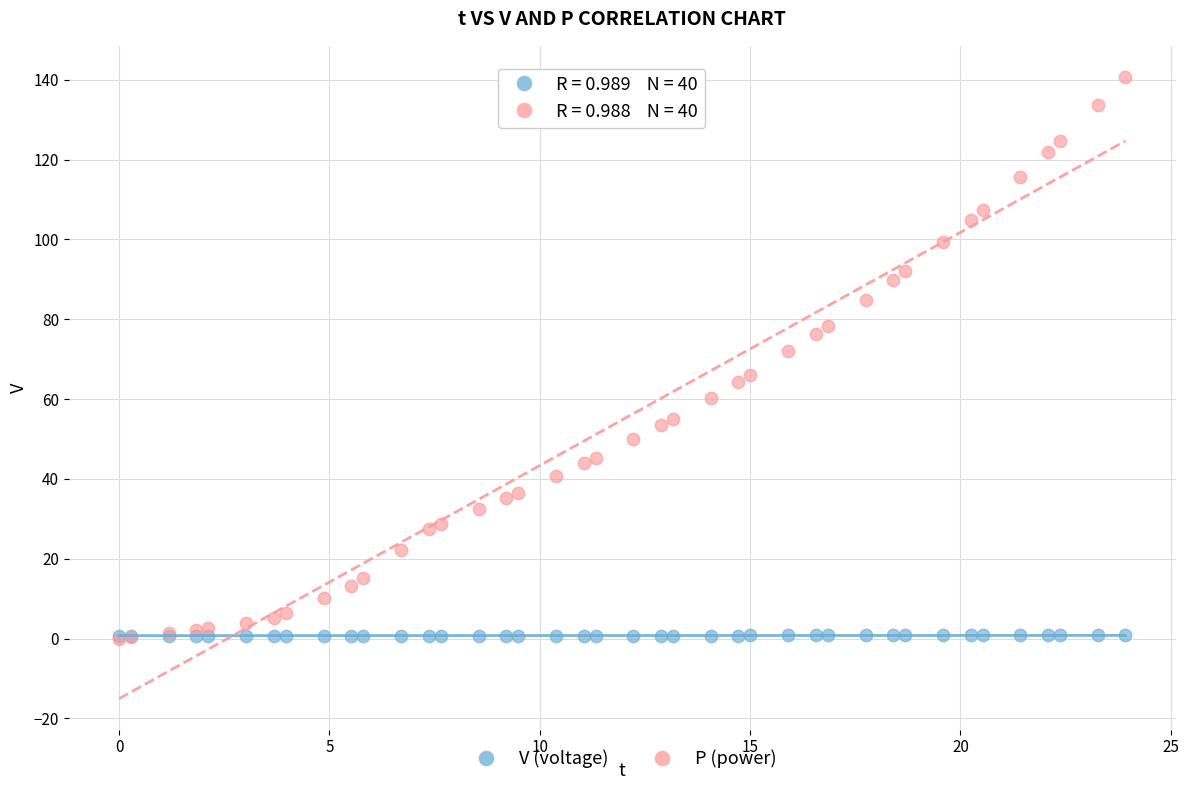

What are all the series names shown in the legend?

V (voltage), P (power)